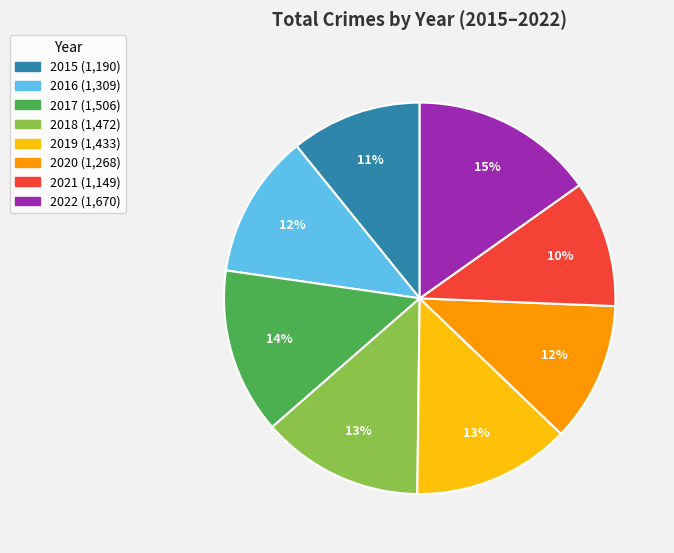

Count the number of slices in the pie.

8